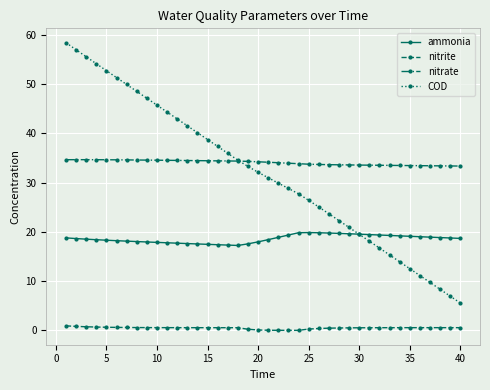

True or false: nitrite and COD intersect in this chart.

False